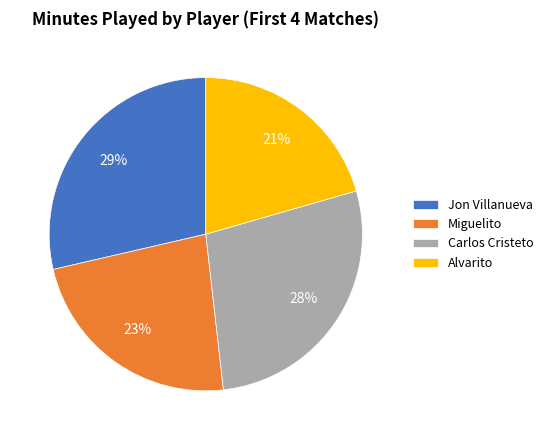

Is Alvarito the majority of the pie?

No